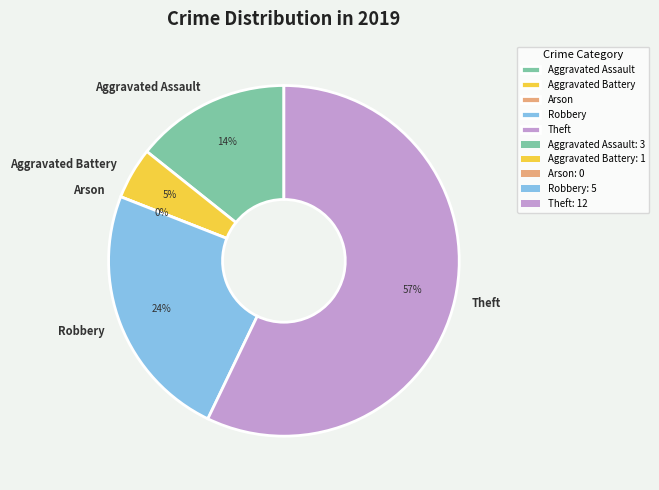

The Robbery slice represents 24% of the pie. True or false?

True